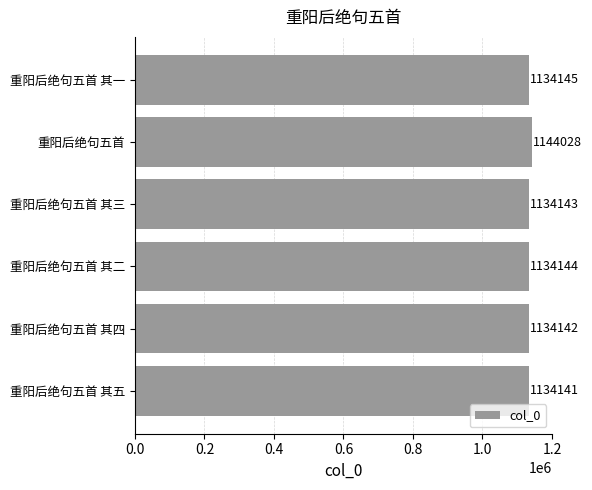

What is the approximate value at 重阳后绝句五首 其二, to the nearest 10?

1134140